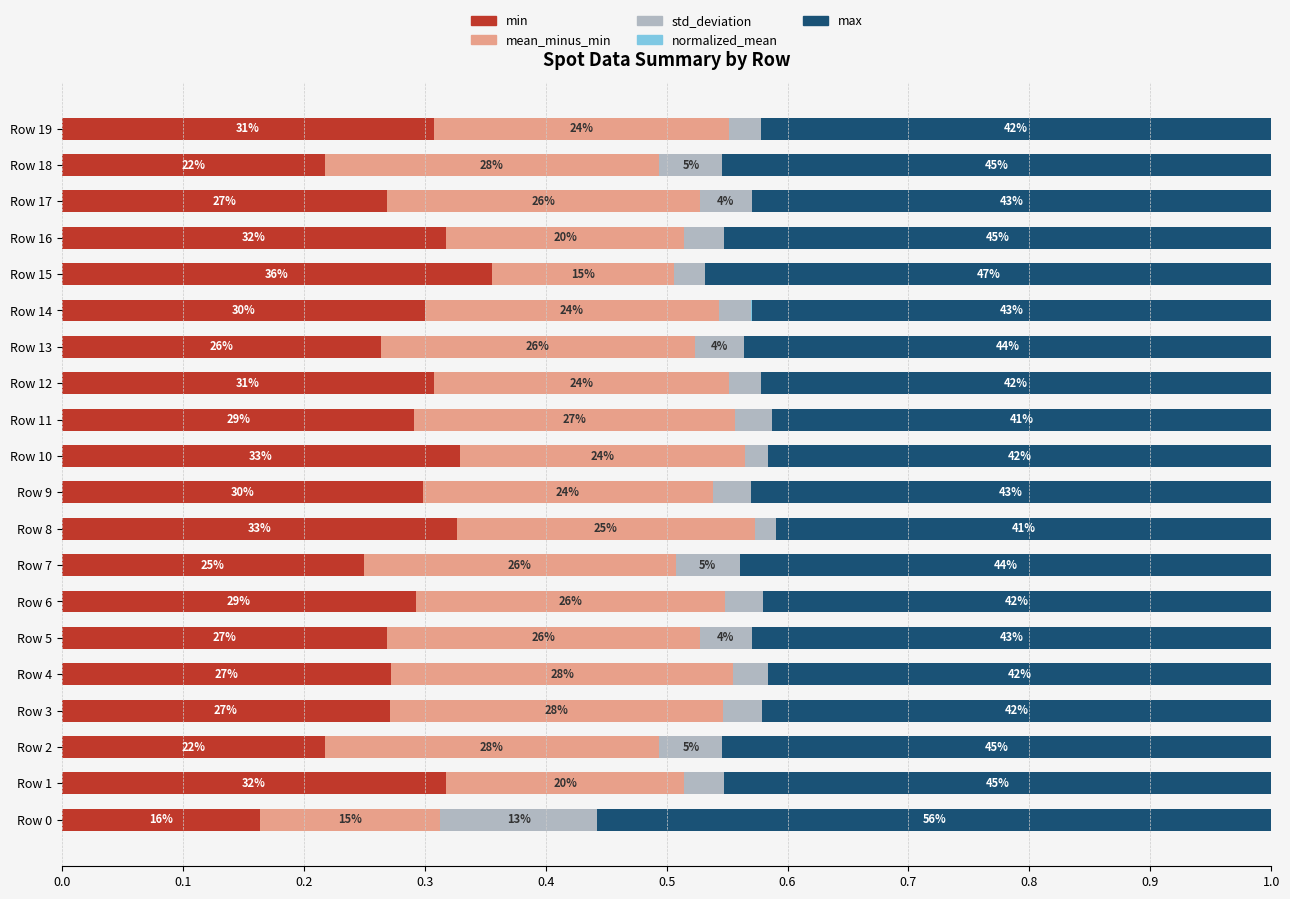

Reading left to right, extract all data points from this chart.

min: 0.2	0.3	0.2	0.3	0.3	0.3	0.3	0.2	0.3	0.3	0.3	0.3	0.3	0.3	0.3	0.4	0.3	0.3	0.2	0.3
mean_minus_min: 0.1	0.2	0.3	0.3	0.3	0.3	0.3	0.3	0.2	0.2	0.2	0.3	0.2	0.3	0.2	0.2	0.2	0.3	0.3	0.2
std_deviation: 0.1	0.0	0.1	0.0	0.0	0.0	0.0	0.1	0.0	0.0	0.0	0.0	0.0	0.0	0.0	0.0	0.0	0.0	0.1	0.0
normalized_mean: 0.0	0.0	0.0	0.0	0.0	0.0	0.0	0.0	0.0	0.0	0.0	0.0	0.0	0.0	0.0	0.0	0.0	0.0	0.0	0.0
max: 0.6	0.5	0.5	0.4	0.4	0.4	0.4	0.4	0.4	0.4	0.4	0.4	0.4	0.4	0.4	0.5	0.5	0.4	0.5	0.4